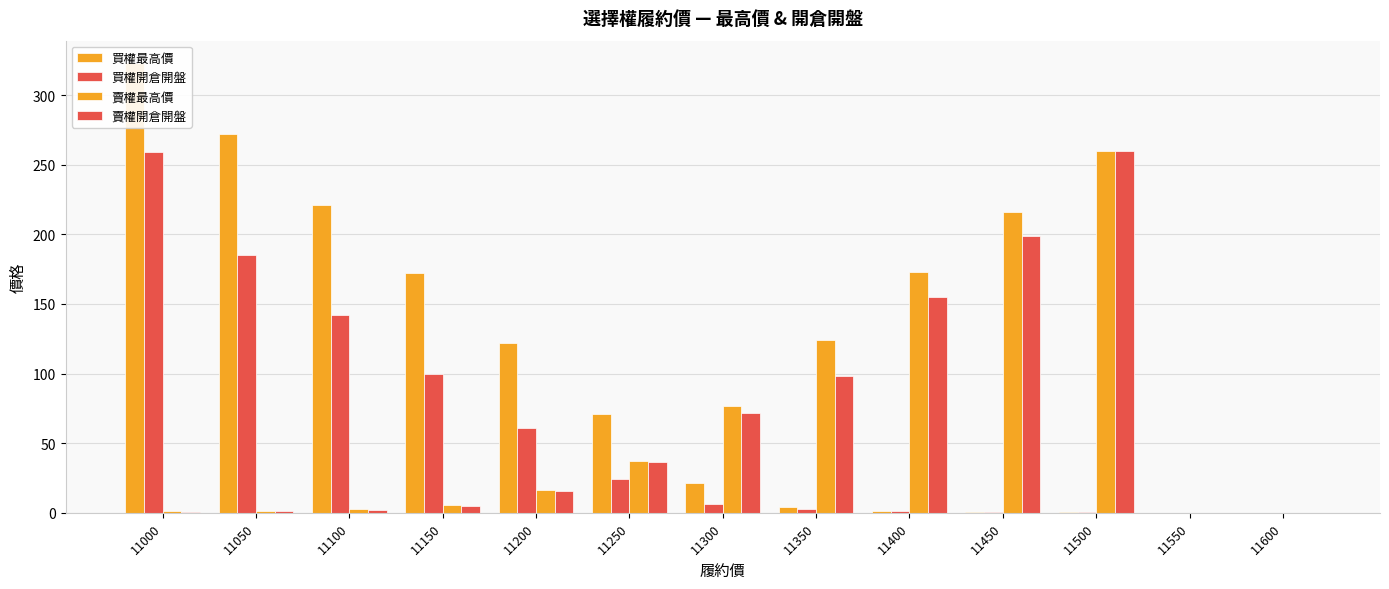

Between 11300 and 11350, which is larger?

11300